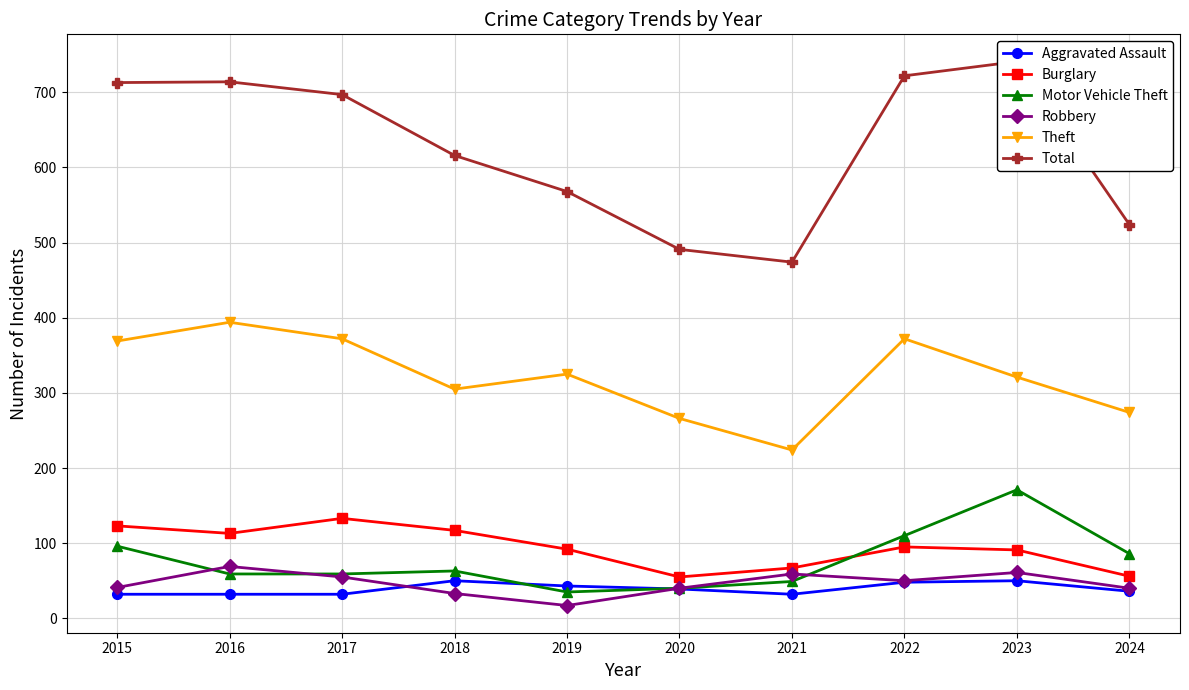

True or false: Aggravated Assault has a value of 50 at 2018.

True